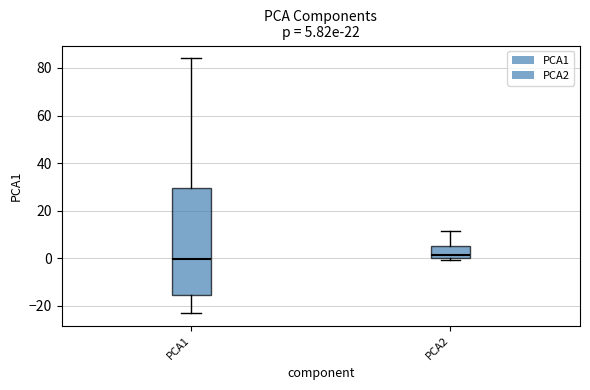

Which box is the tallest, from its lower edge to its upper edge?

PCA1